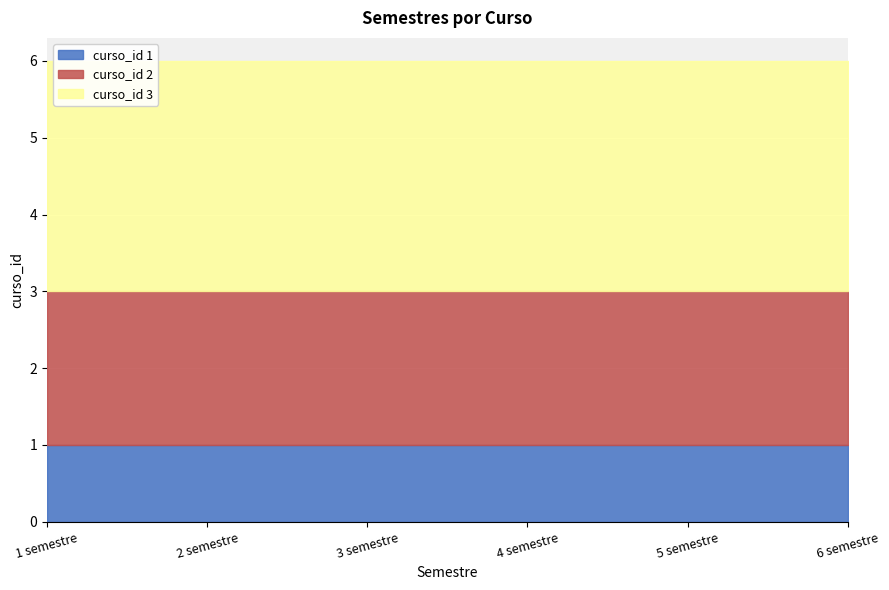

What position from the left is 3 semestre?

3